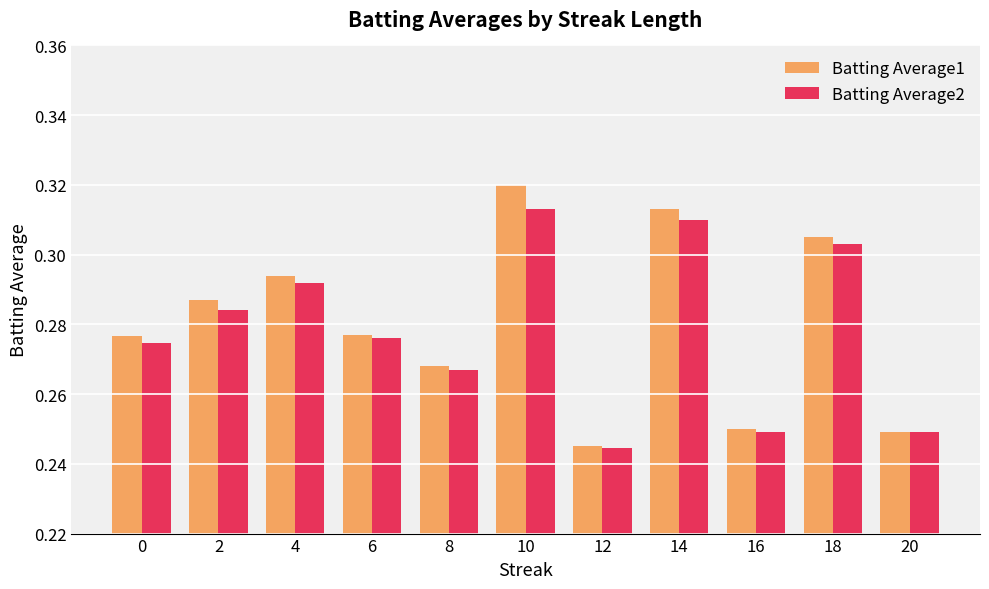

Rank the series by their maximum value, from lowest to highest.

Batting Average2, Batting Average1